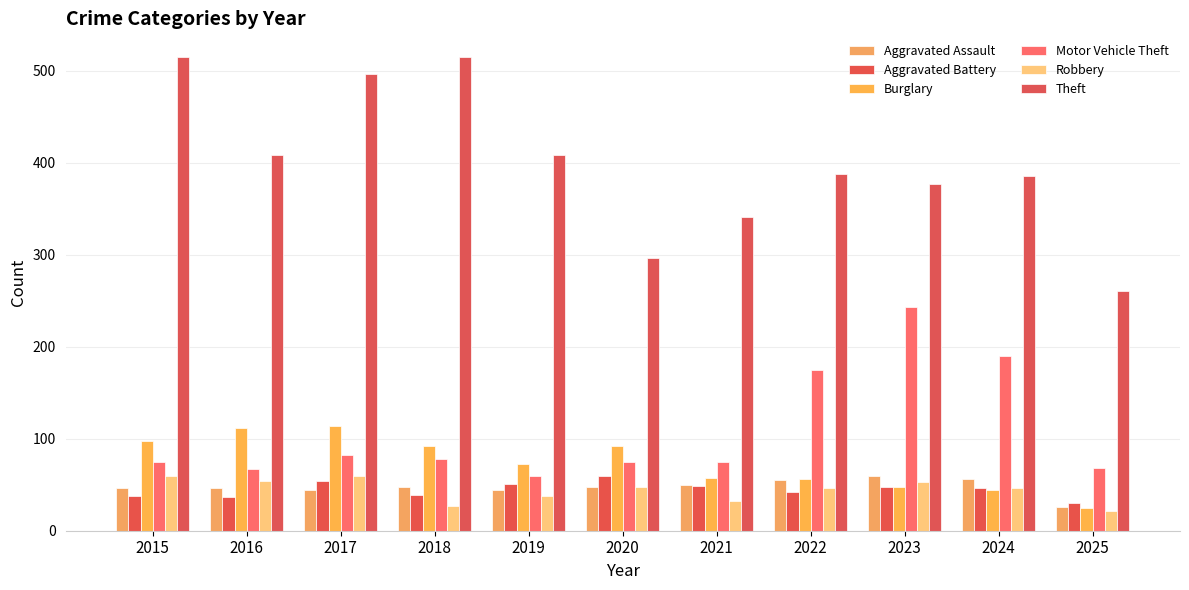

The value of Aggravated Battery at 2024 is 11. True or false?

False